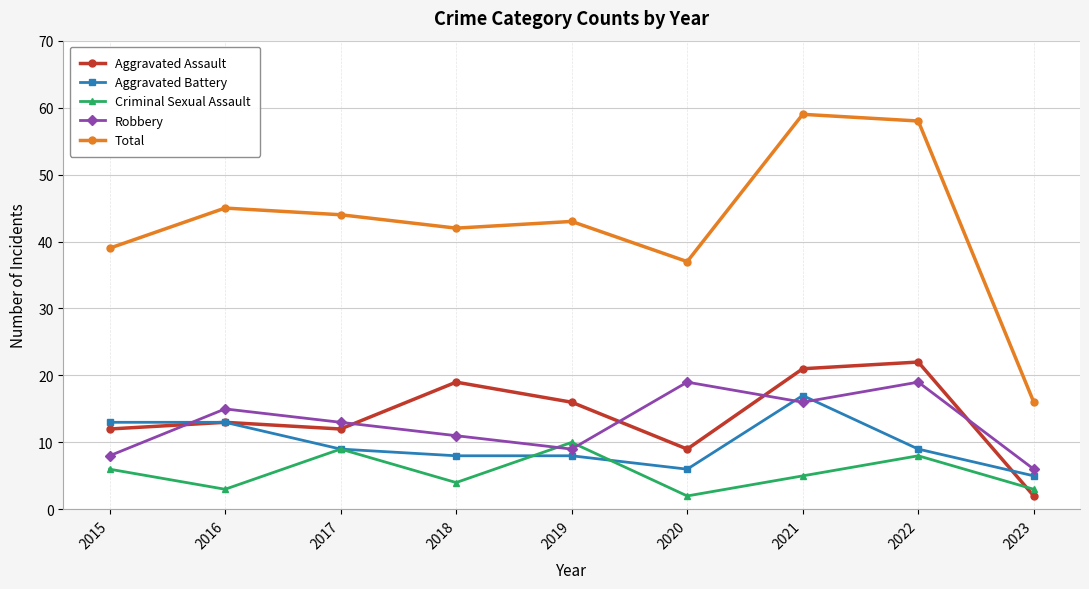

At which label does Criminal Sexual Assault reach its minimum?

2020